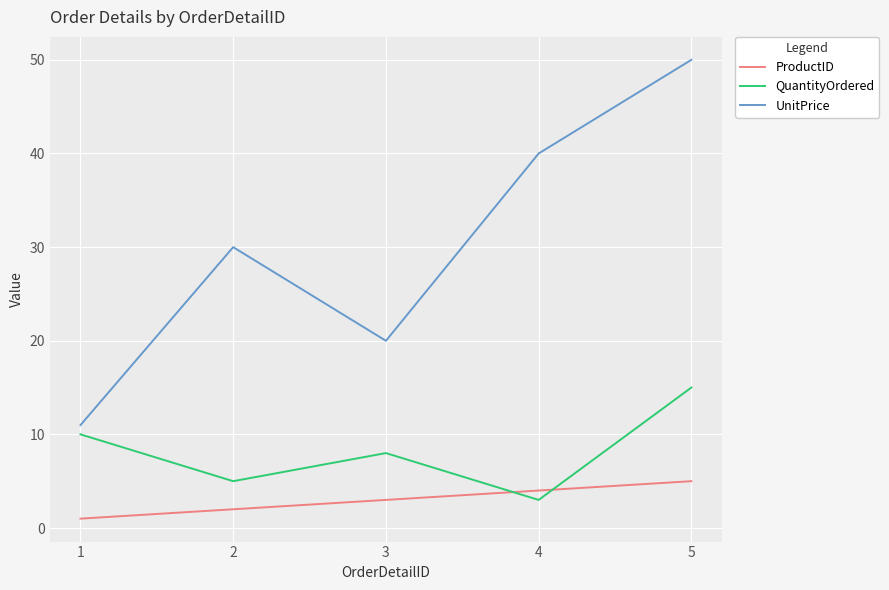

What is the difference between the maximum and minimum values in the UnitPrice series?

39.0